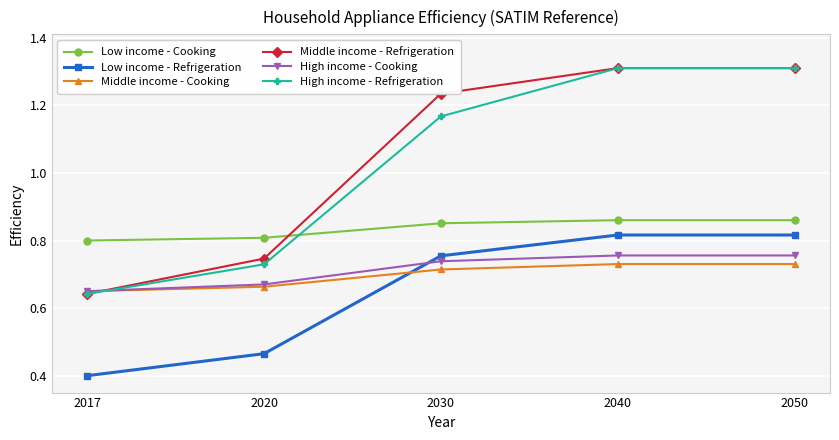

After their last crossing, which series has the higher values: High income - Refrigeration or Low income - Cooking?

High income - Refrigeration